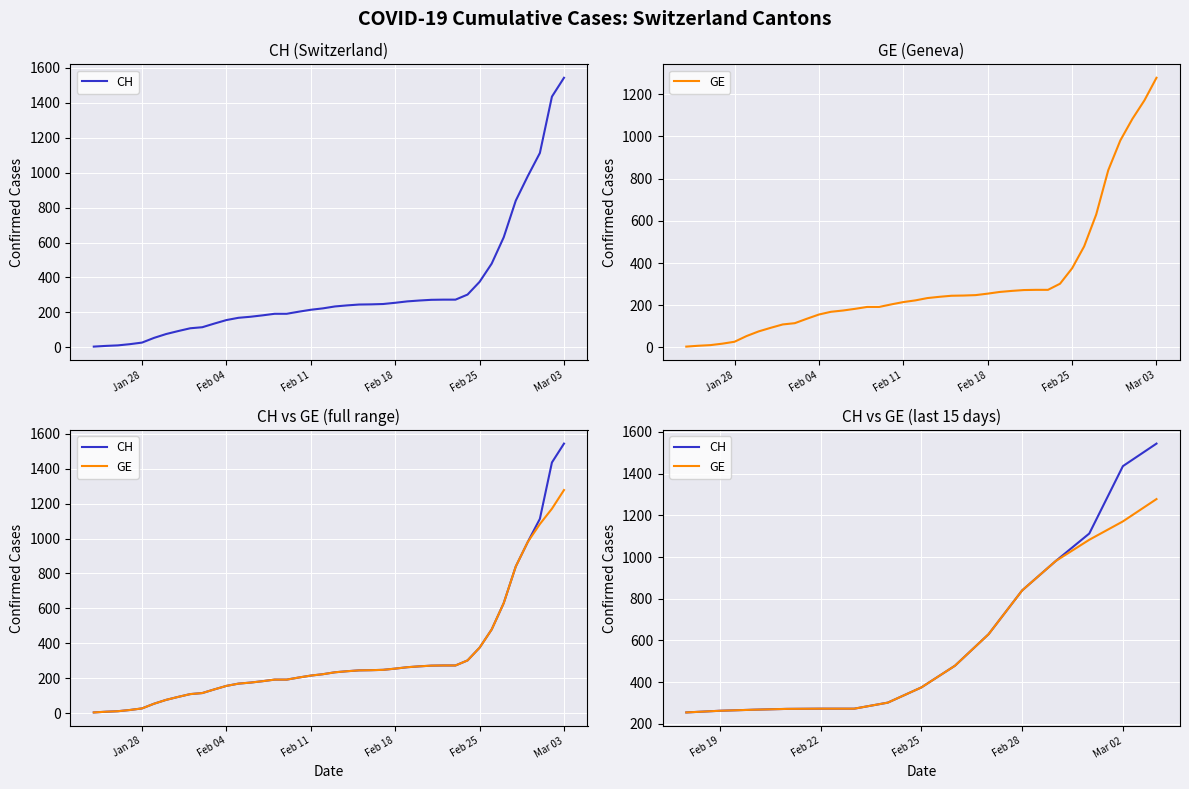

List the series in order of their overall mean, lowest first.

GE, CH